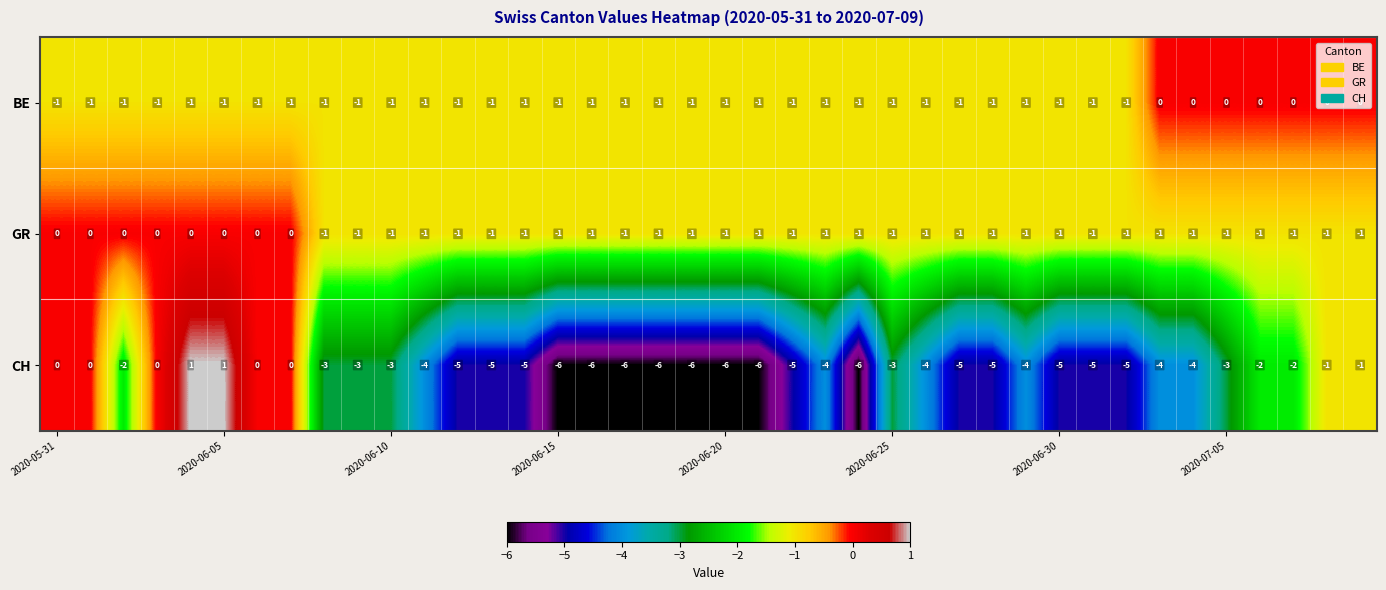

At how many categories does at least one series exceed -2?

40